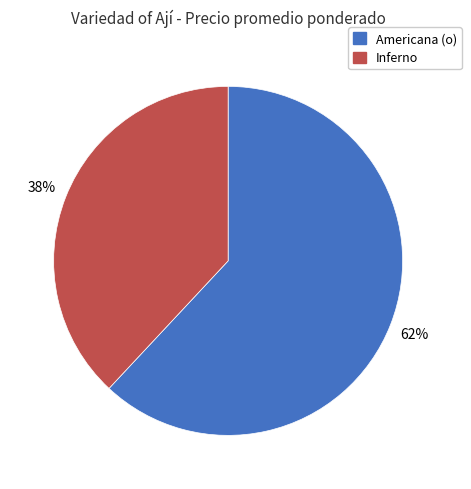

To the nearest percent, what is the average slice percentage?

50%